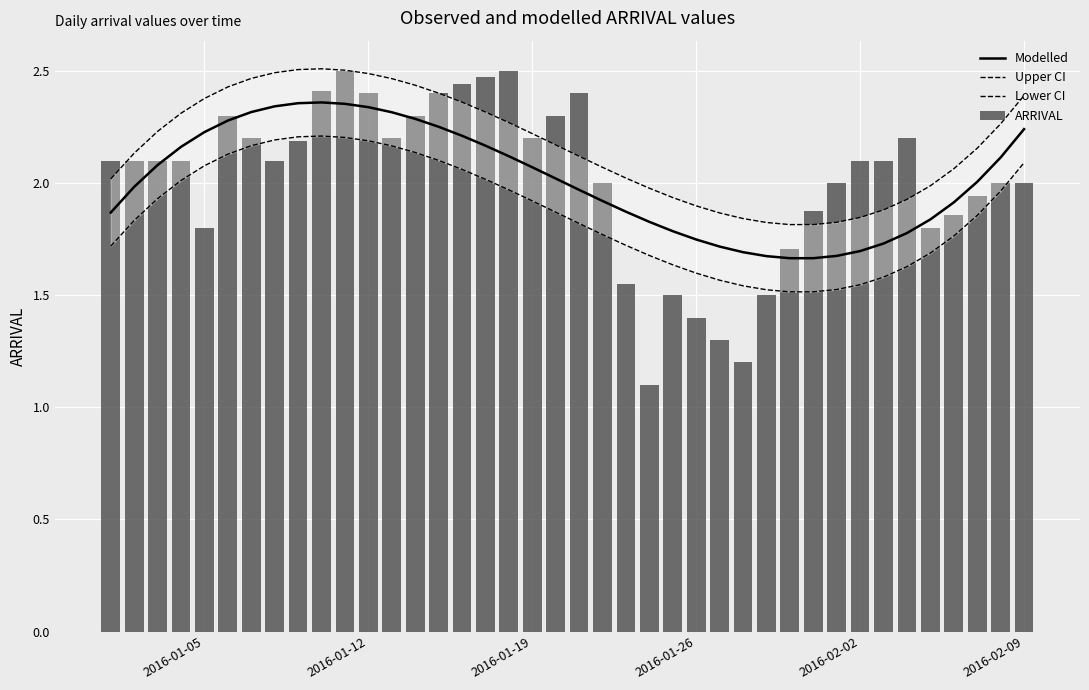

Does the chart contain any negative values?

No